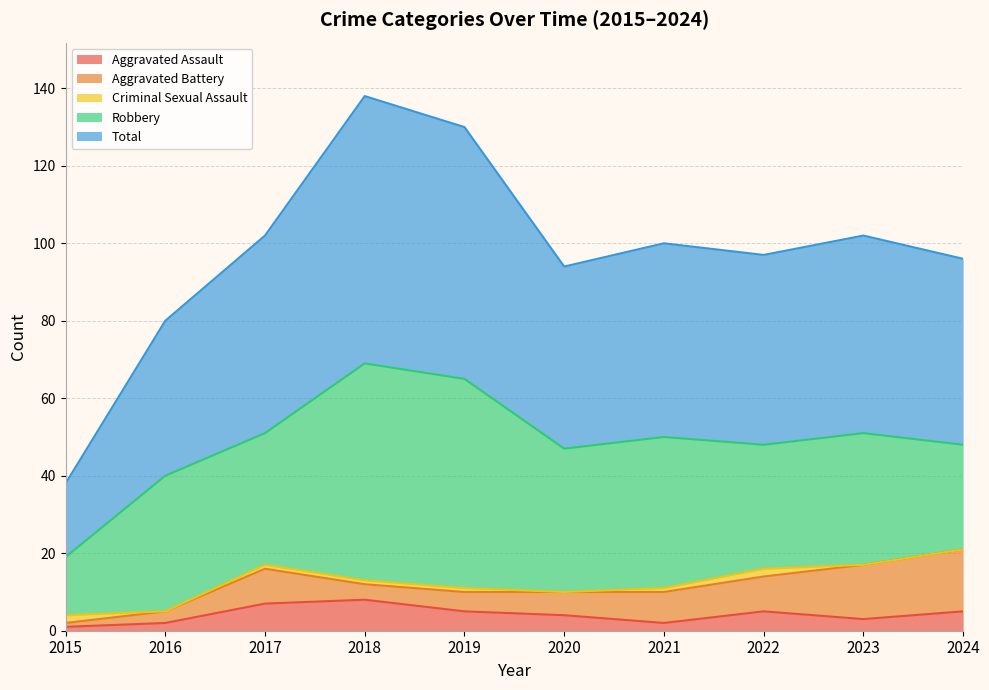

What is the difference between the highest and lowest values at 2017?

50